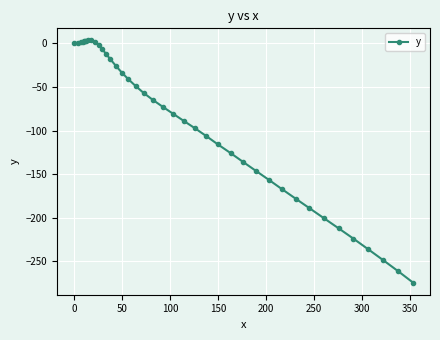

What is the average value?

-90.1